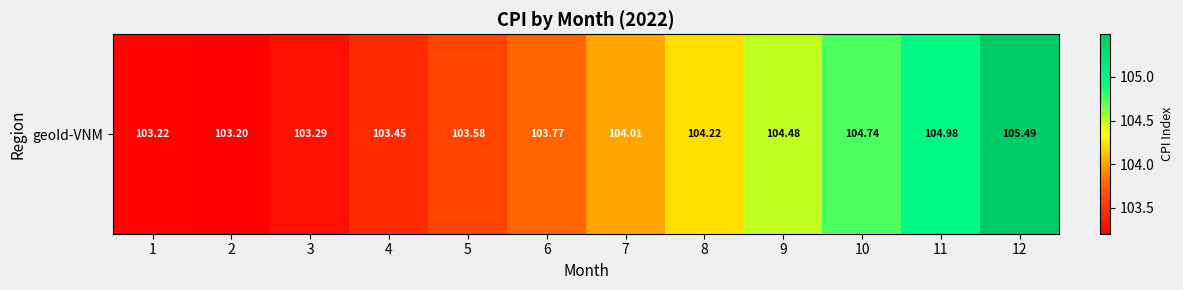

True or false: the data shows 40.4 at 10.

False